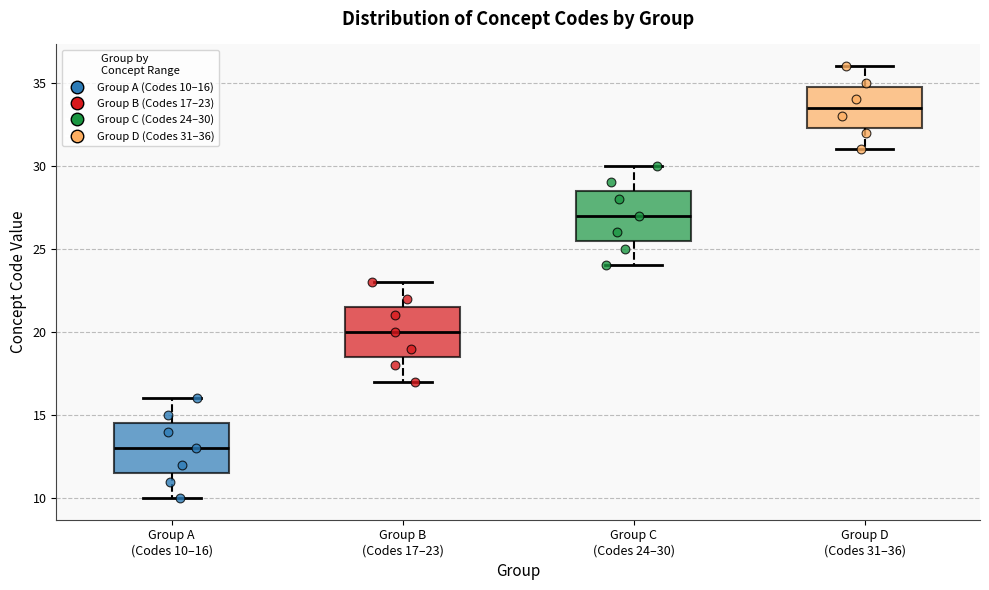

Where is the upper edge of the box for Group A (Codes 10–16) on the y-axis? The values are not printed on the chart, so give them approximately, as read against the axis.

14.5